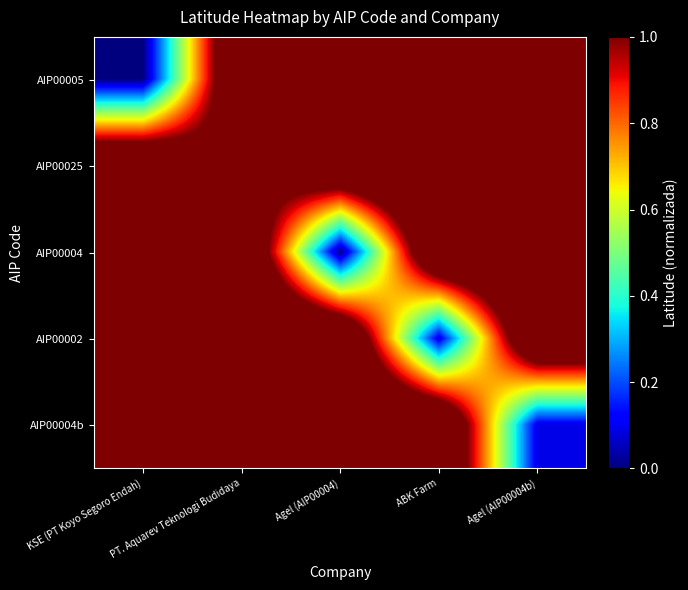

At how many categories does at least one series exceed 0?

5